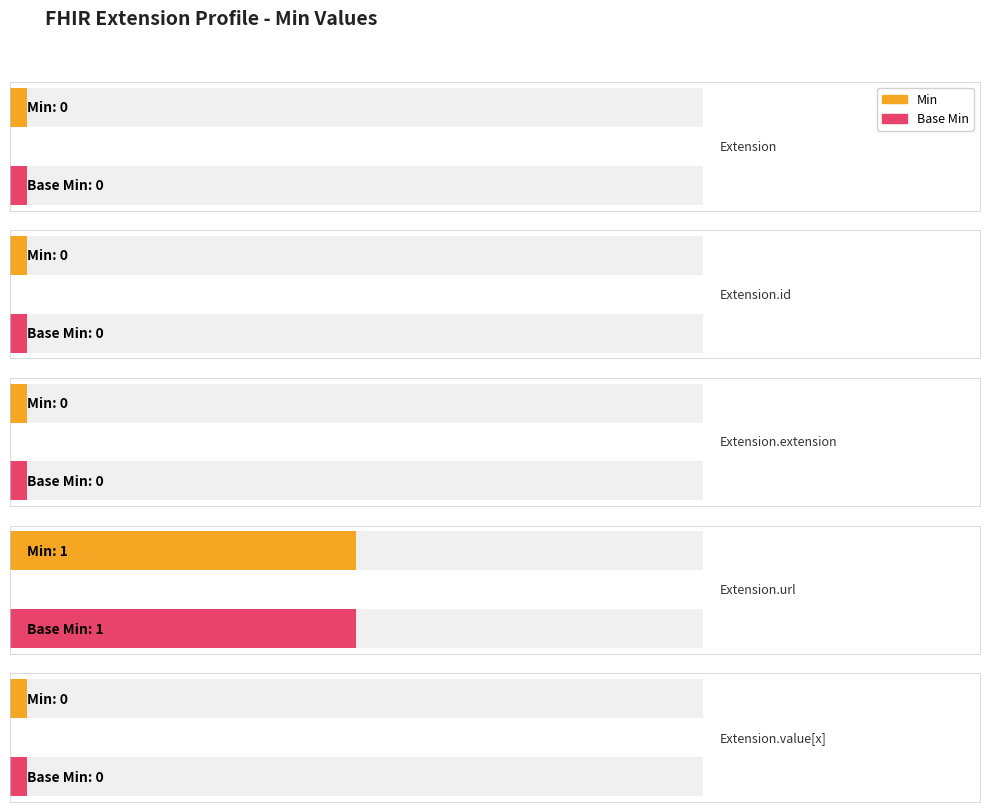

Which series has the largest total across all categories?

Min